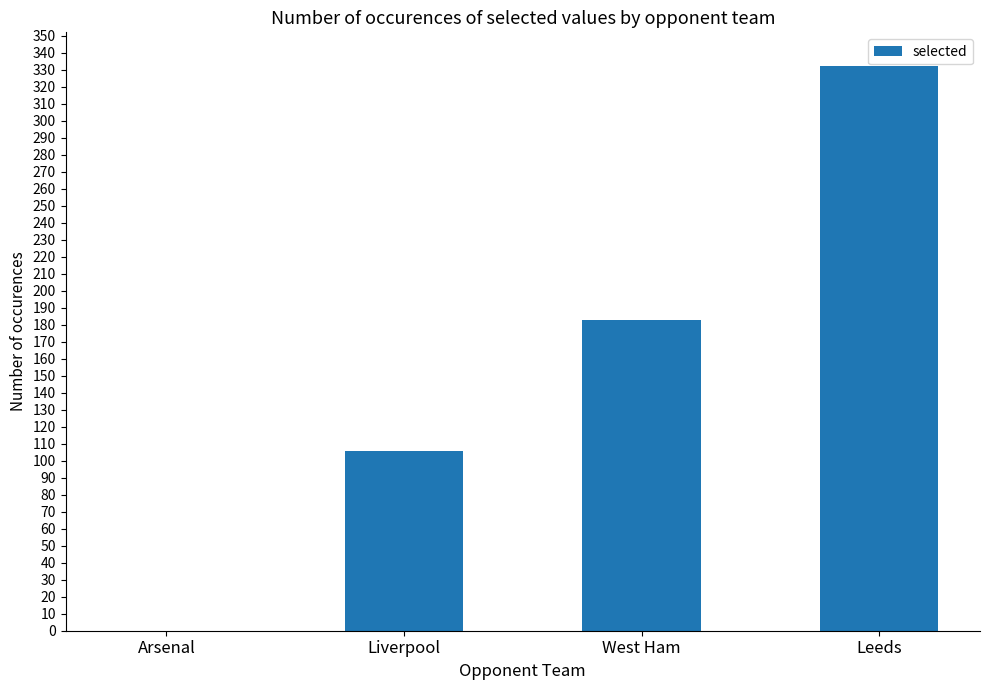

Approximately how many times larger is the value at Leeds compared to Liverpool?

3.1